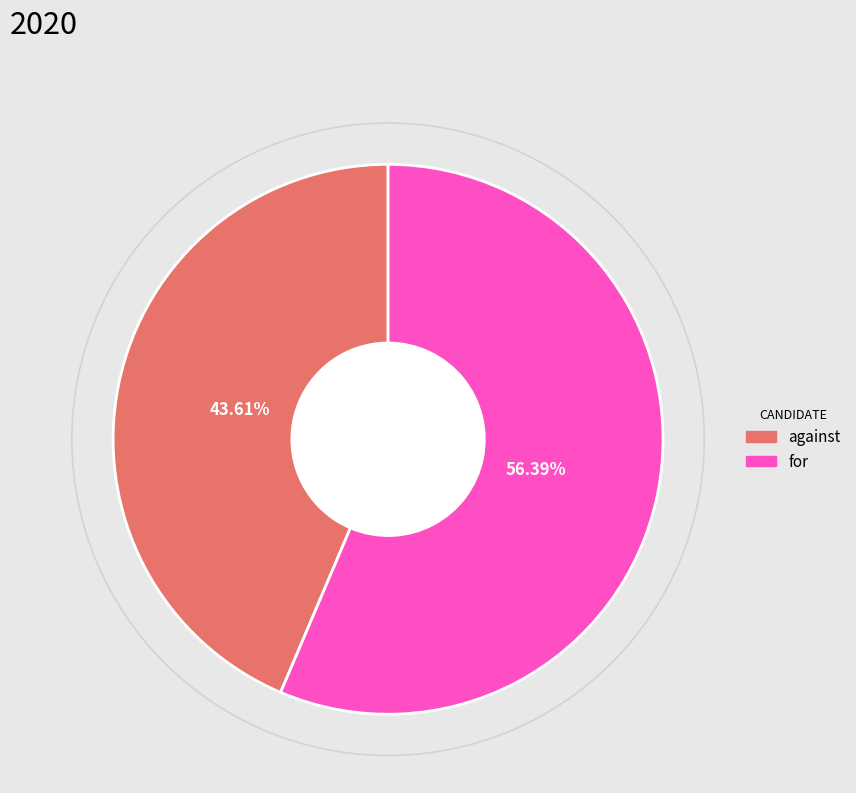

To the nearest percent, what percentage of the pie is against?

44%